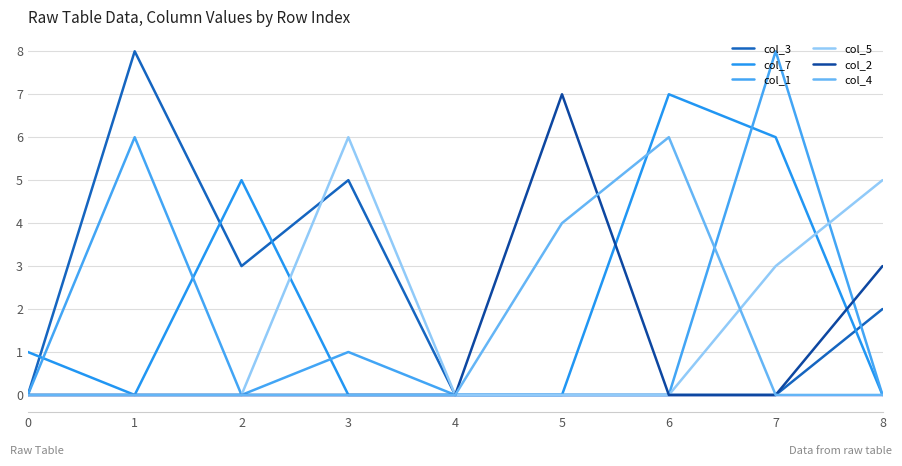

What is the total value across all series at 6?

13